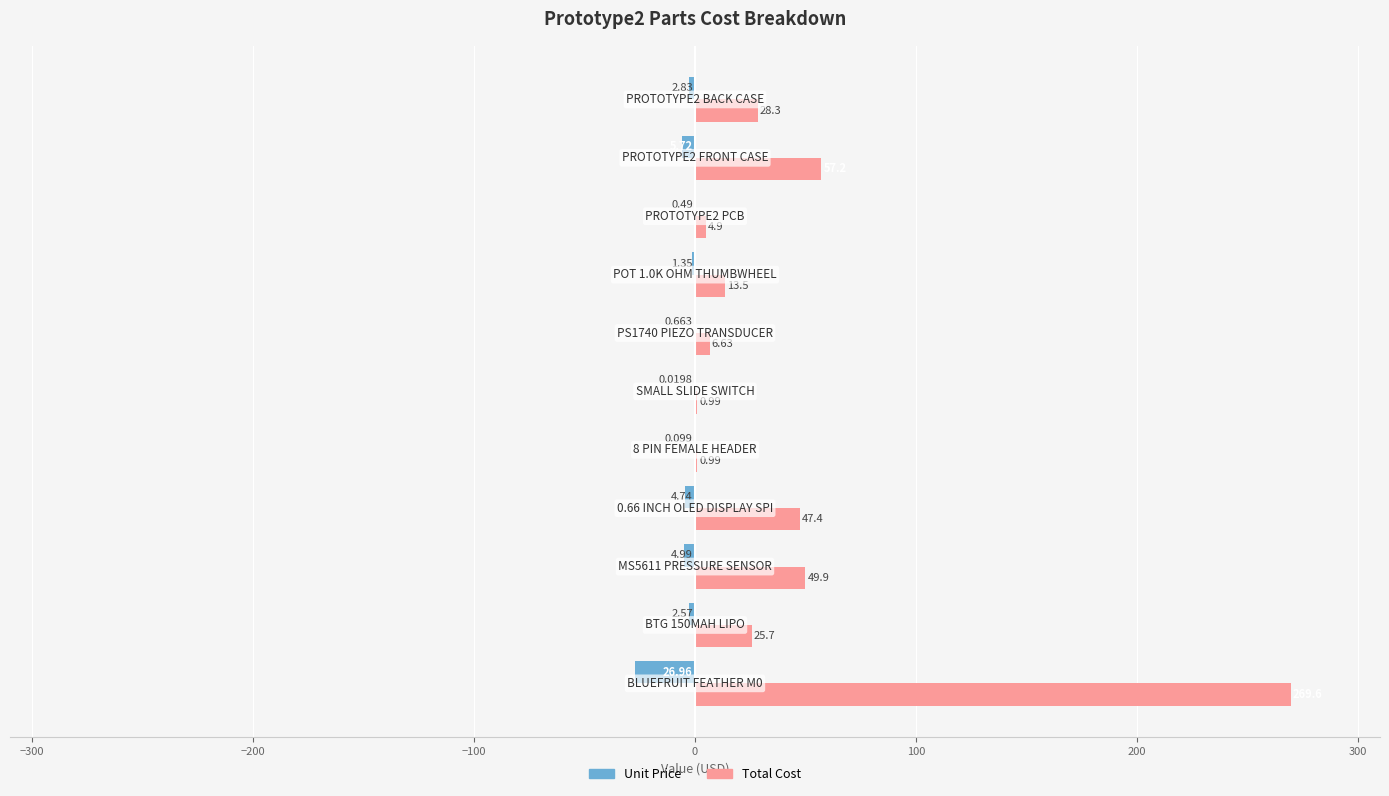

Which series has the largest total across all categories?

Total Cost